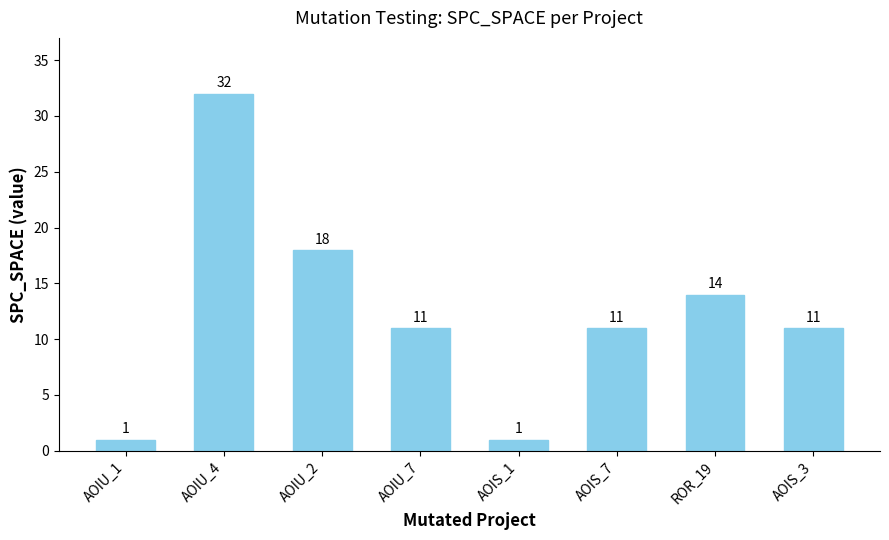

What is the change in value from AOIU_2 to AOIS_3?

-7